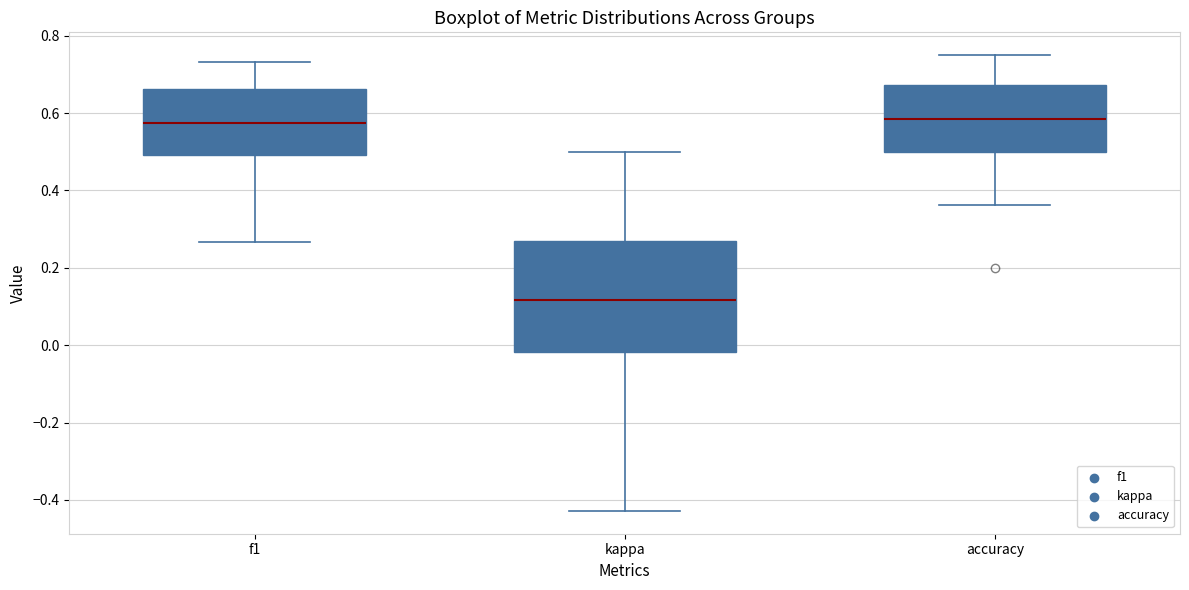

Where is the upper edge of the box for kappa on the y-axis? The values are not printed on the chart, so give them approximately, as read against the axis.

0.26